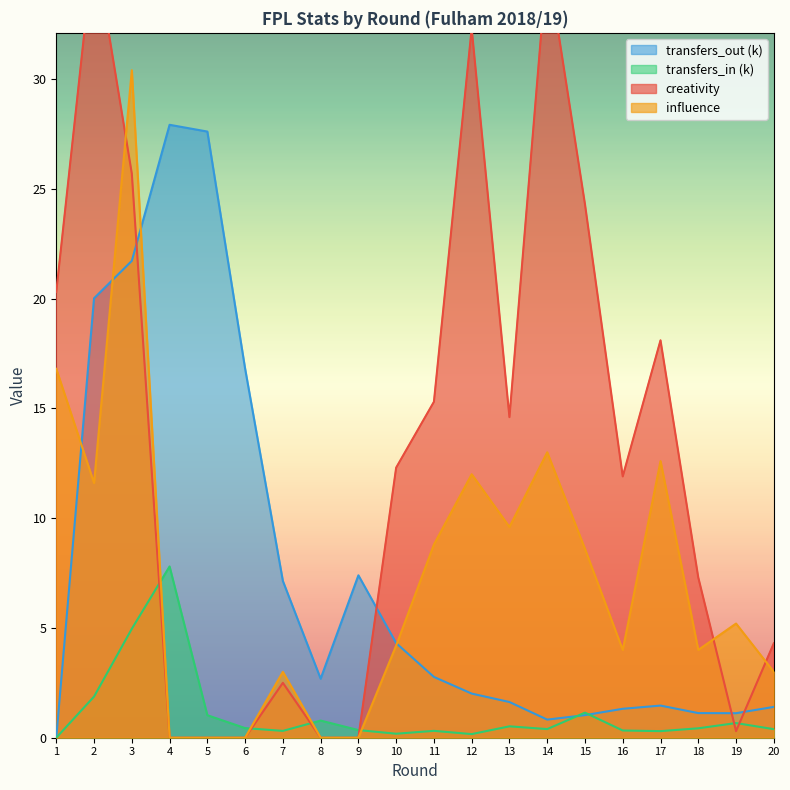

At which category does creativity reach its first local peak?

2